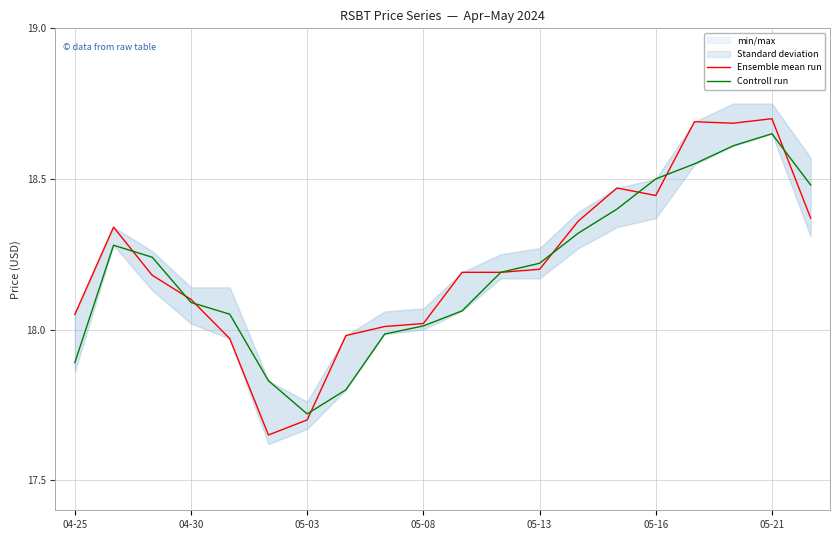

The Controll run series shows 18.5 at 05-16. True or false?

True